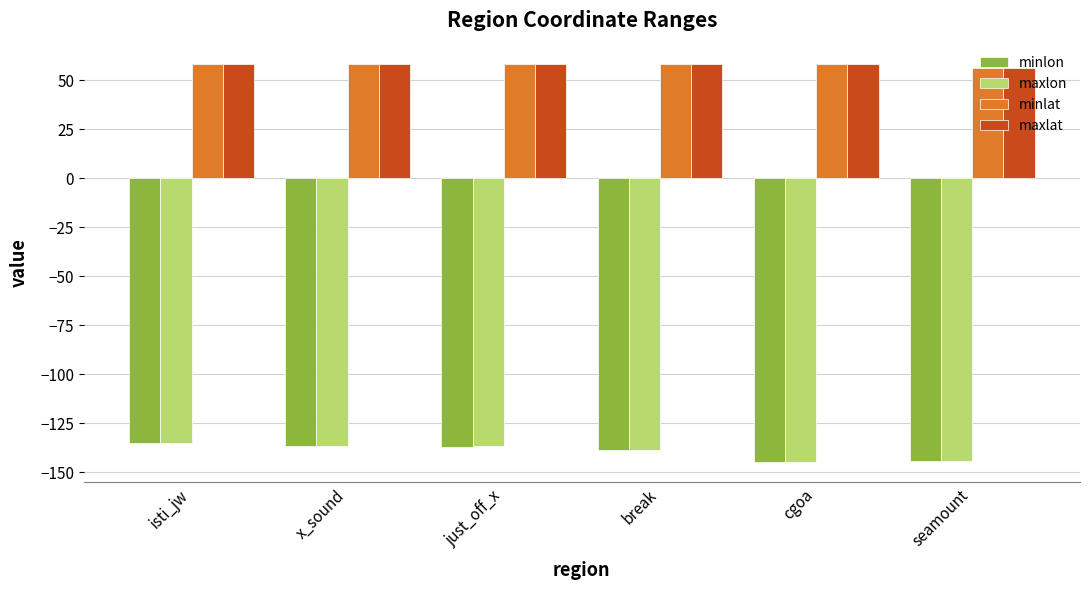

What is the maximum value shown in the chart?

58.4